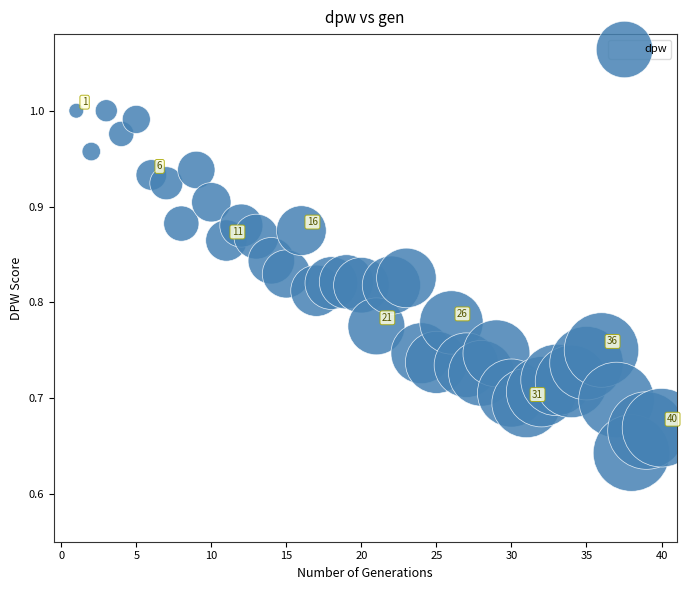

What is the range of Y values (max minus min)?

0.4